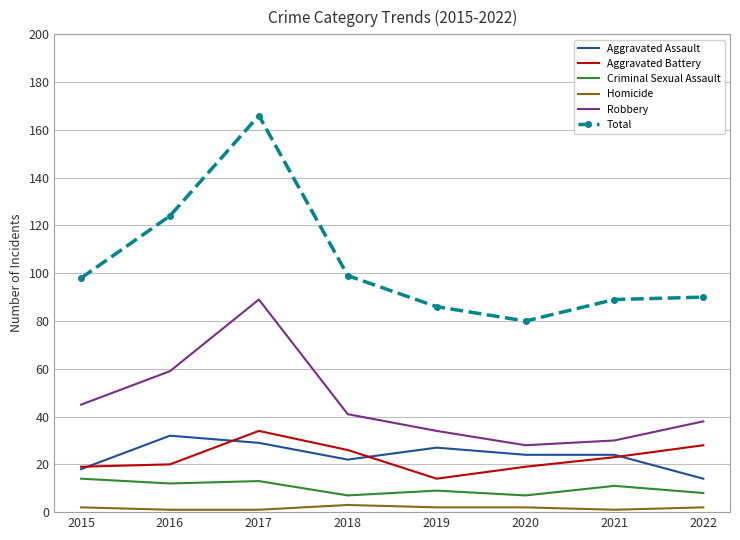

How many Criminal Sexual Assault values are between 8 and 13?

5